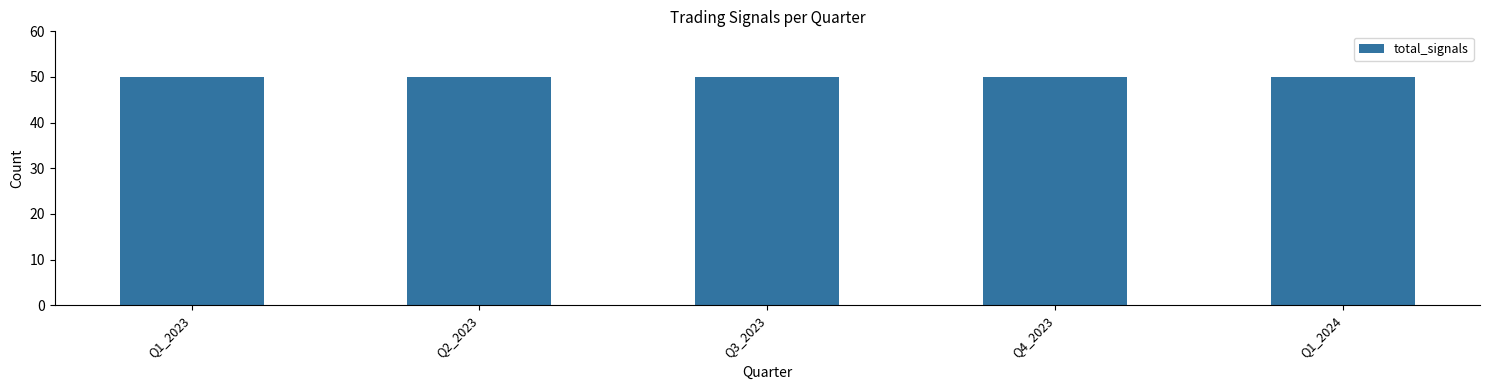

Between Q2_2023 and Q4_2023, which series saw the biggest shift?

total_signals